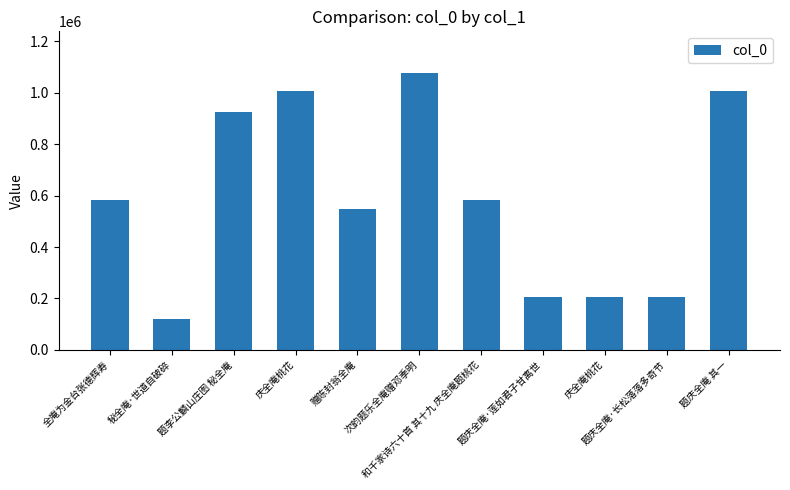

At which category does the chart reach its peak across all series?

次韵题乐全庵赠邓季明